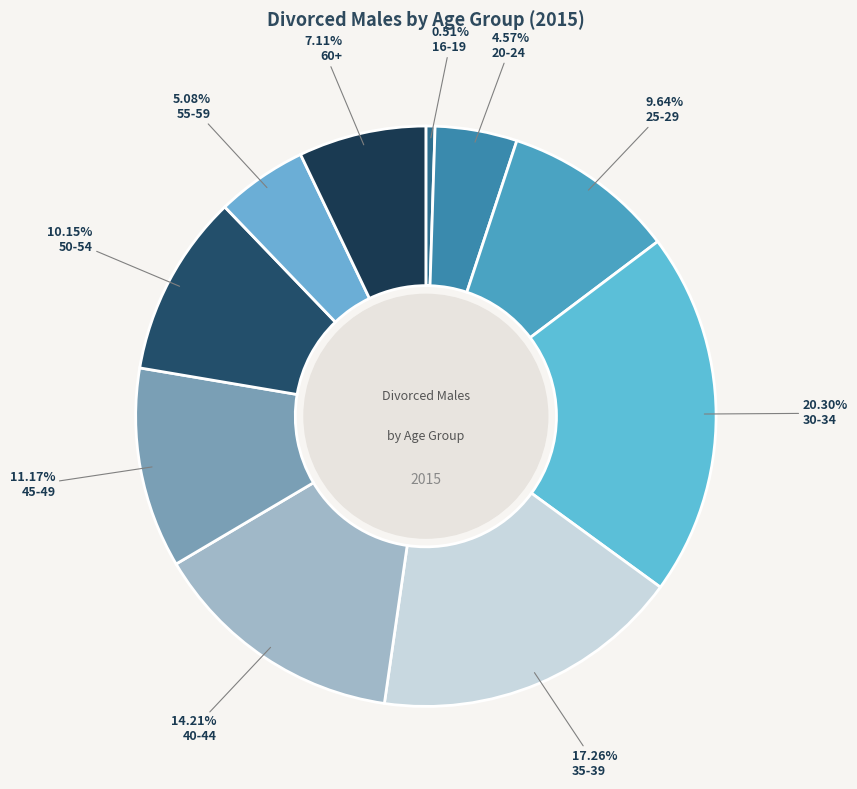

What portion of the pie excludes 45-49?

88.8%